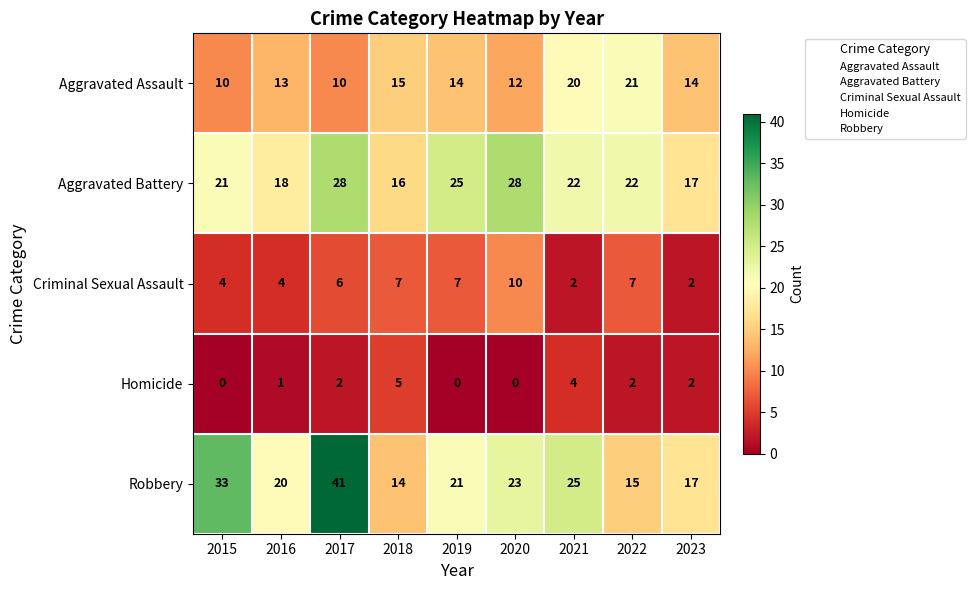

Which series changed the most between 2017 and 2019?

Robbery